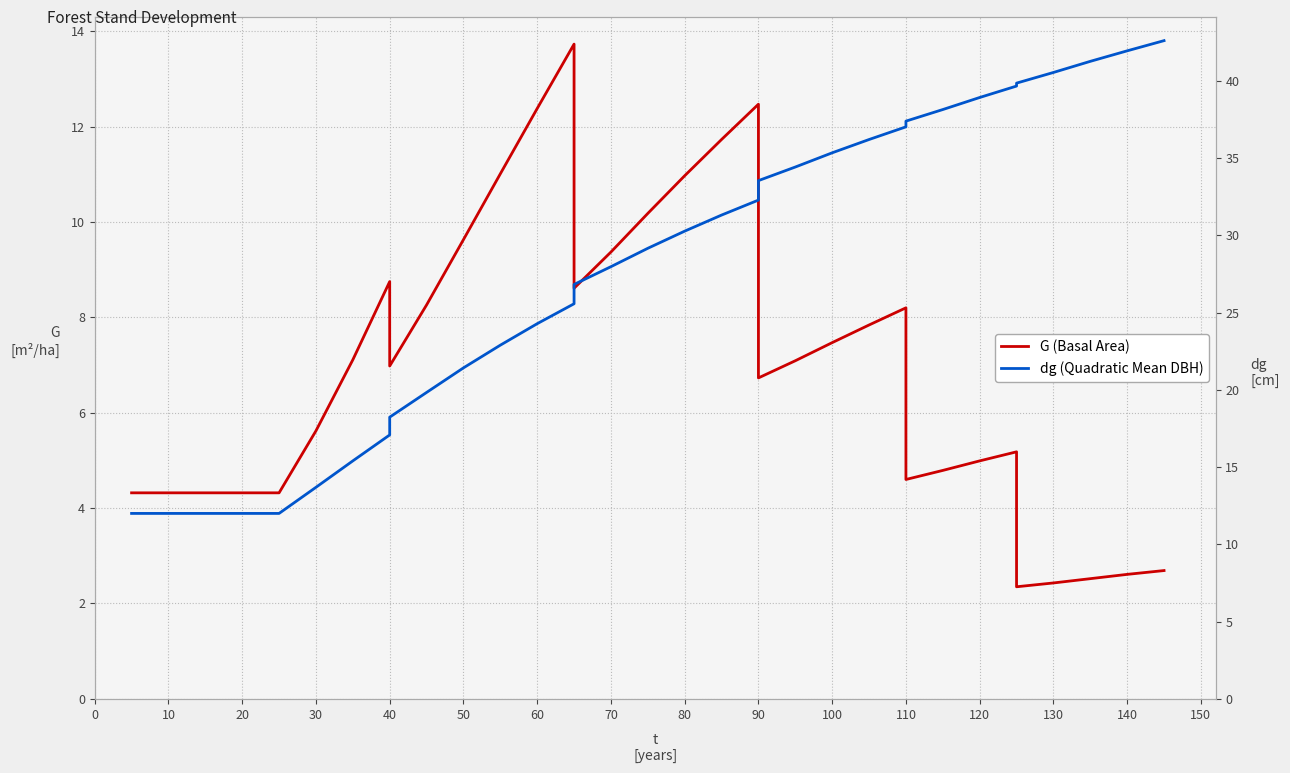

Reading right to left, extract all data points from this chart.

G (Basal Area): 2.7	2.6	2.5	2.4	2.4	5.2	5.0	4.8	4.6	8.2	7.8	7.5	7.1	6.7	12.5	11.7	11.0	10.2	9.4	8.6	13.7	12.4	11.0	9.6	8.3	7.0	8.8	7.1	5.6	4.3	4.3	4.3	4.3	4.3	4.3
dg (Quadratic Mean DBH): 42.6	41.9	41.3	40.5	39.9	39.7	38.9	38.1	37.4	37.0	36.2	35.3	34.4	33.5	32.3	31.3	30.3	29.2	28.0	26.8	25.6	24.3	22.9	21.4	19.8	18.2	17.1	15.4	13.7	12.0	12.0	12.0	12.0	12.0	12.0